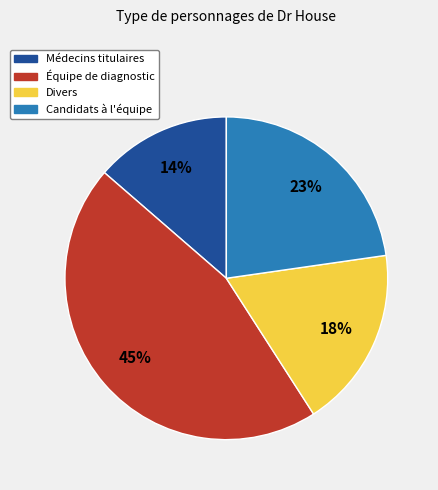

To the nearest percent, what portion does Divers represent?

18%